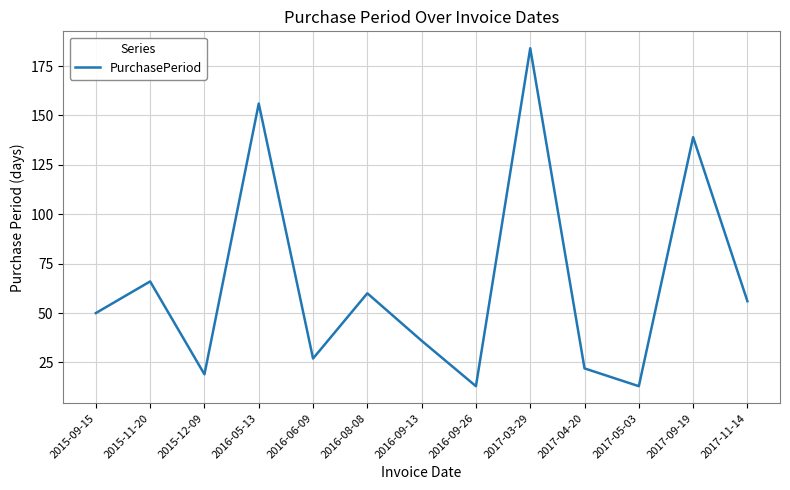

Reading right to left, what are all the values shown in this chart?

2017-11-14=56	2017-09-19=139	2017-05-03=13	2017-04-20=22	2017-03-29=184	2016-09-26=13	2016-09-13=36	2016-08-08=60	2016-06-09=27	2016-05-13=156	2015-12-09=19	2015-11-20=66	2015-09-15=50